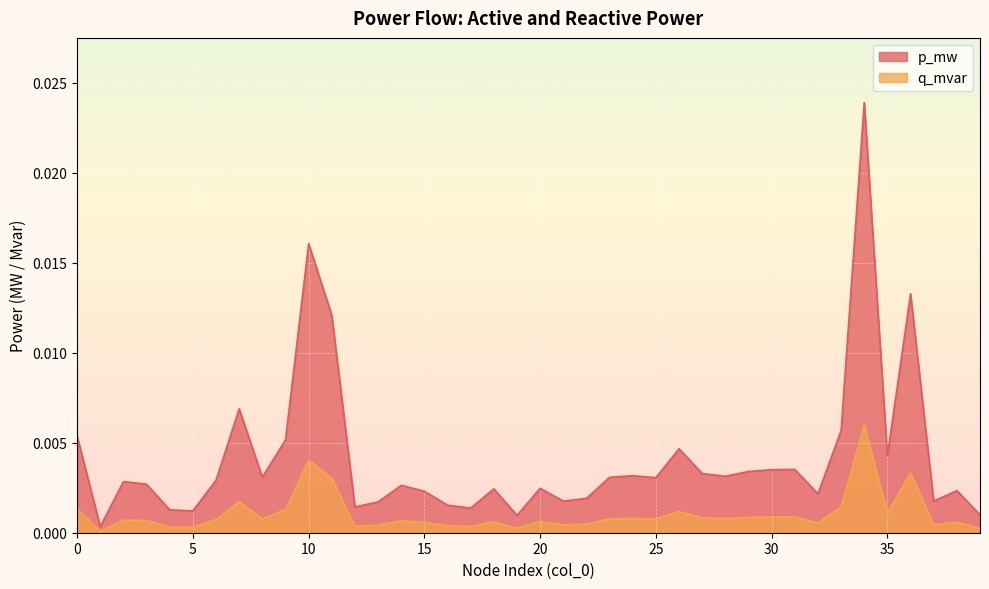

Is it true that q_mvar equals 0.0 at 8?

True